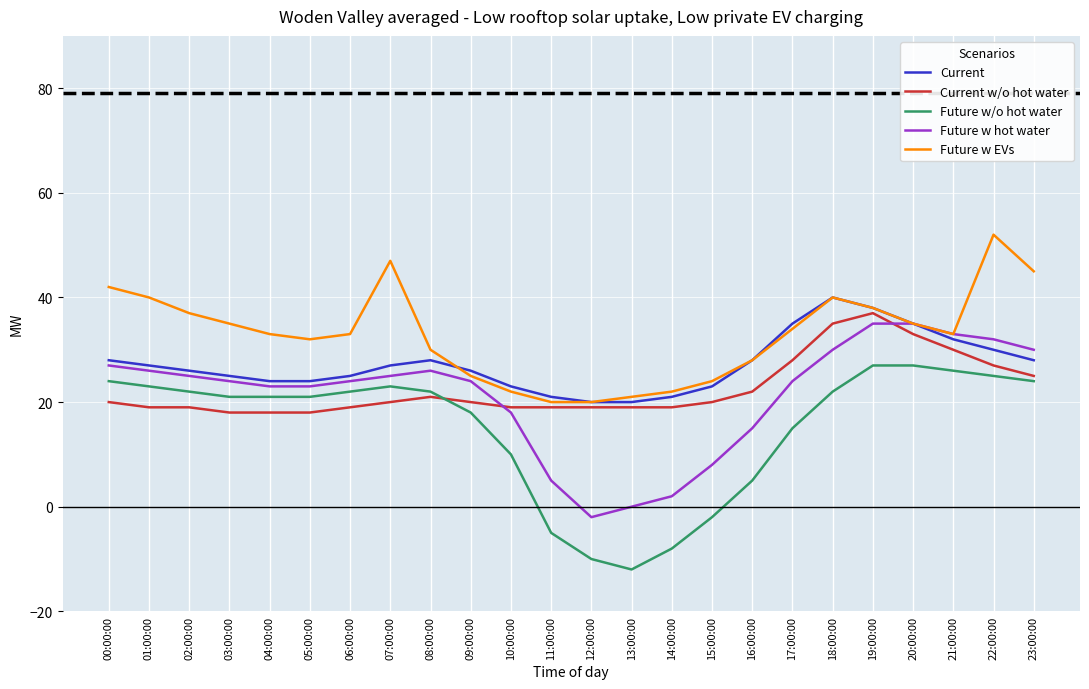

Which series has the largest total across all categories?

Future w EVs